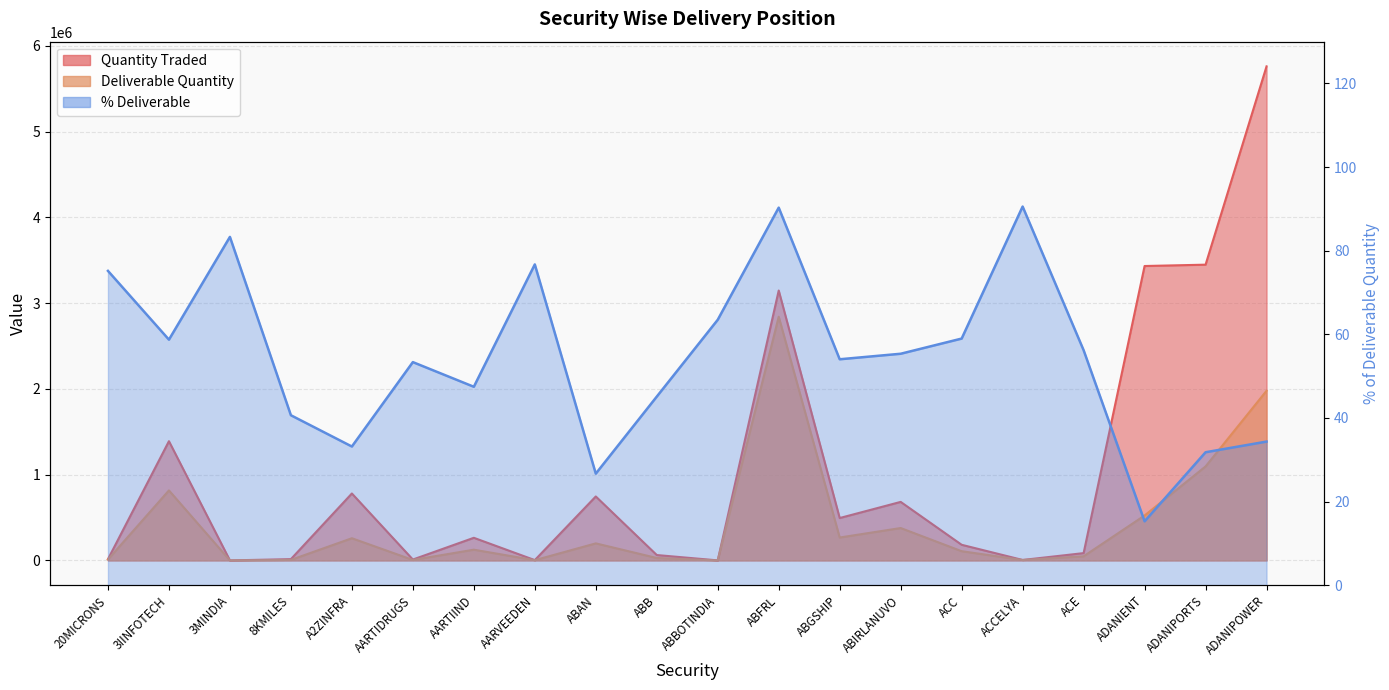

What is the label of the 14th point from the right?

AARTIIND